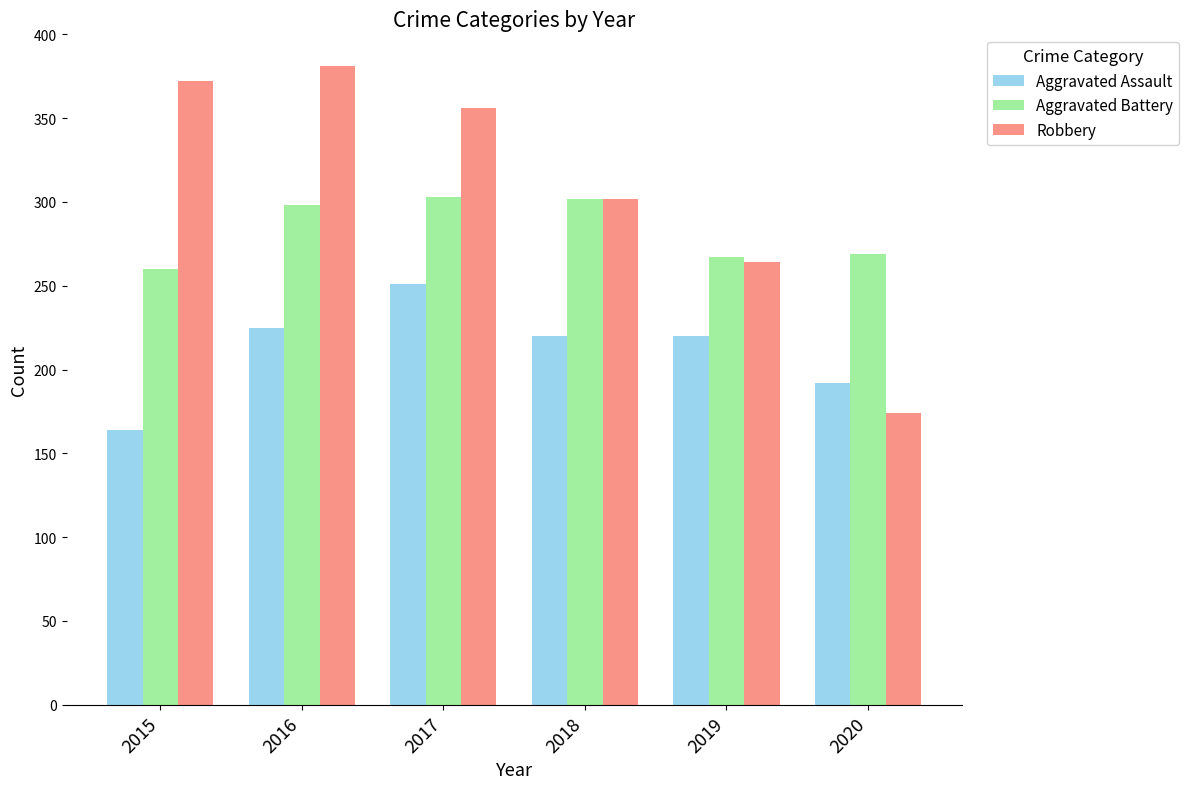

Is the value of Aggravated Assault at 2015 greater than the value of Robbery at 2019?

No